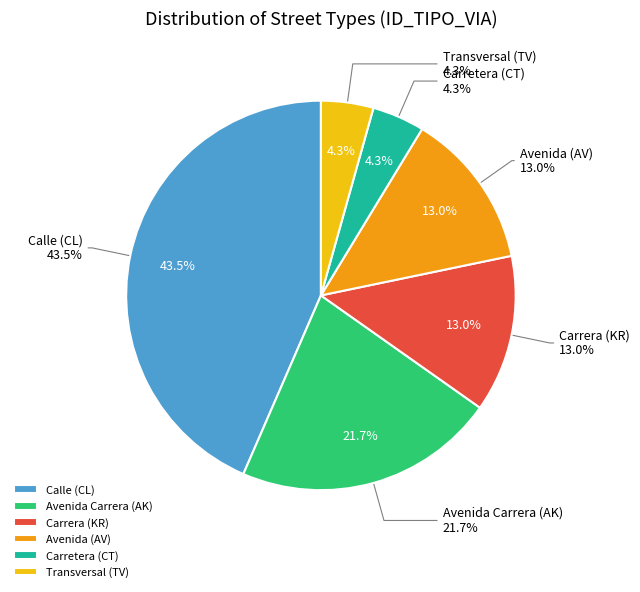

To the nearest percent, what percentage of the pie is KR?

13%